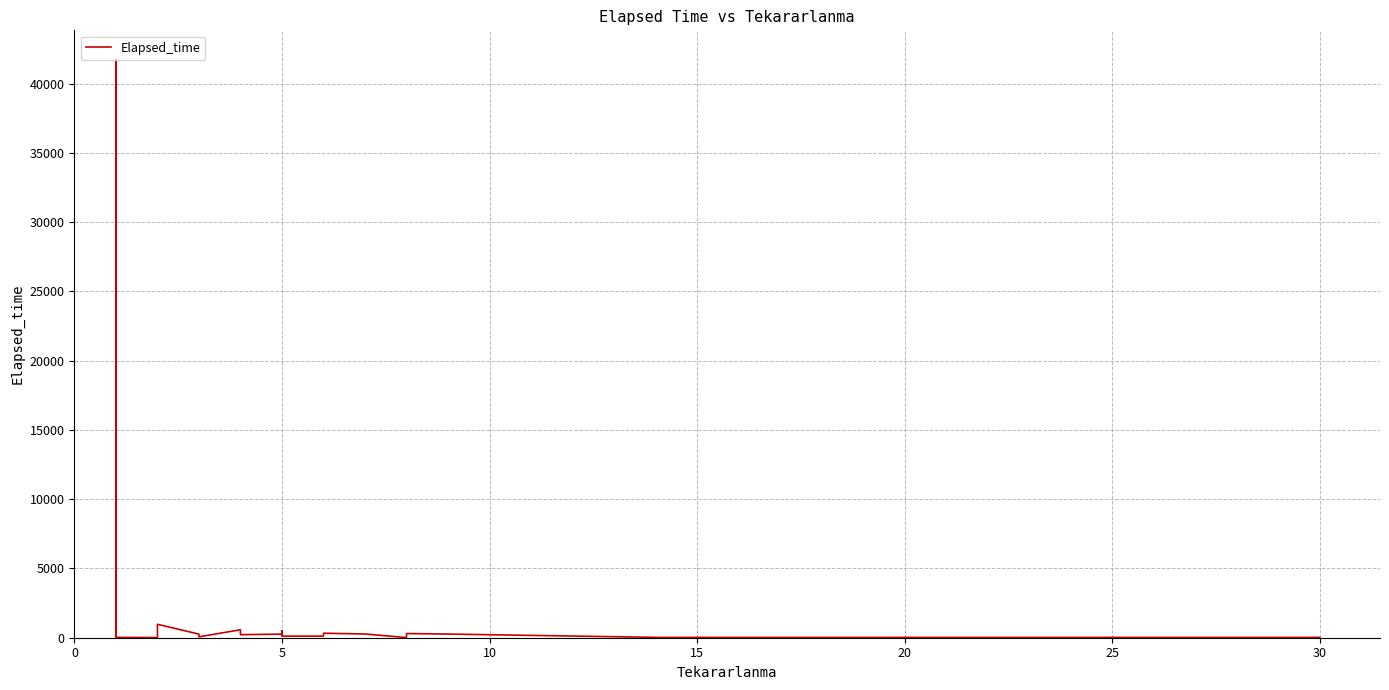

How many points are lower than both their immediate neighbors (excluding endpoints)?

10